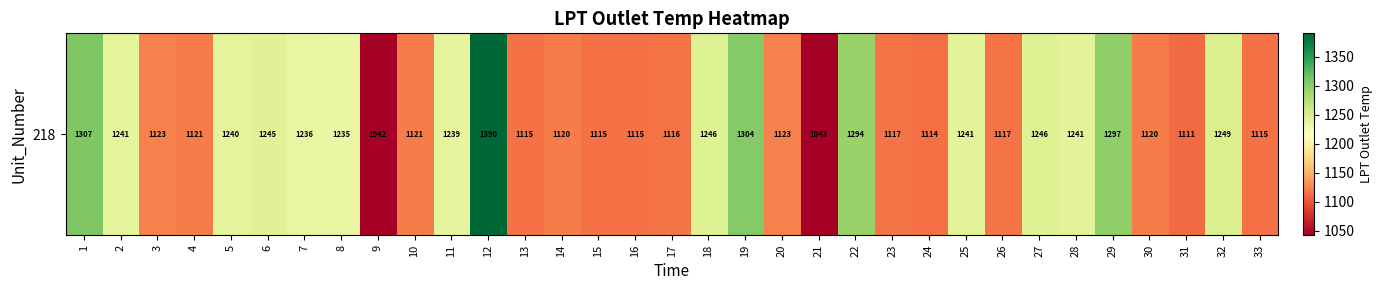

Reading left to right, extract all data points from this chart.

1=1306.8	2=1240.6	3=1122.8	4=1120.7	5=1240.5	6=1244.6	7=1236.4	8=1234.9	9=1041.9	10=1120.7	11=1238.9	12=1390.4	13=1115.3	14=1120.5	15=1114.8	16=1115.1	17=1116.0	18=1245.8	19=1303.7	20=1123.1	21=1043.3	22=1293.7	23=1116.6	24=1113.7	25=1241.3	26=1116.7	27=1245.6	28=1240.8	29=1296.8	30=1120.3	31=1111.3	32=1249.4	33=1115.4